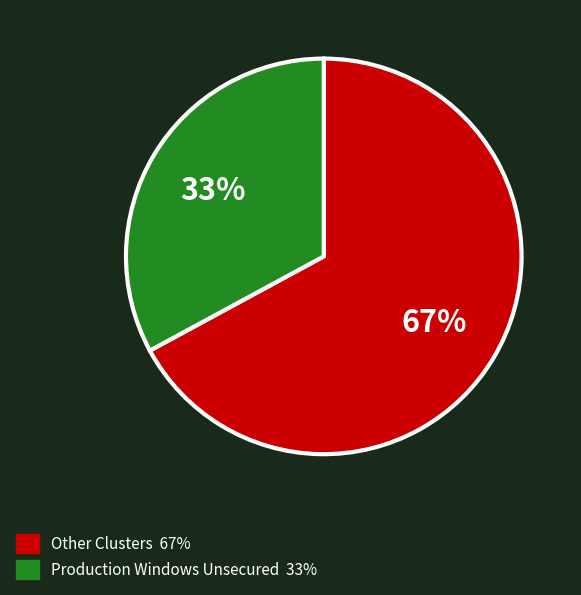

To the nearest percent, what is the average slice percentage?

50%